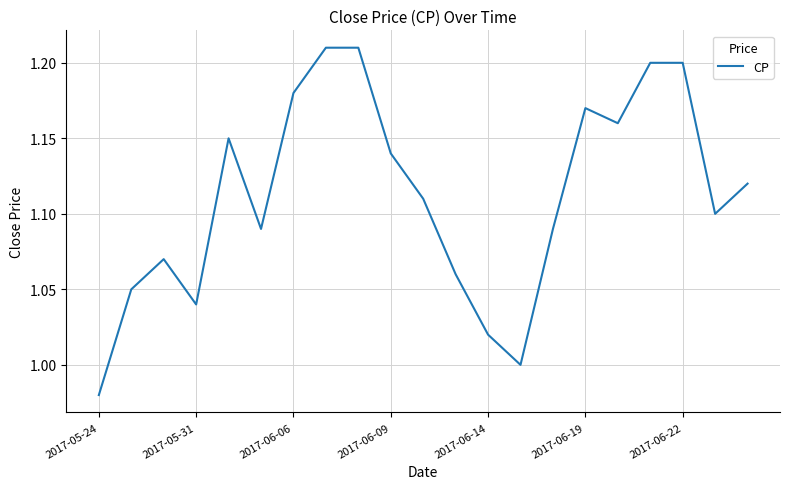

Is this an area chart (filled region under the line)?

No